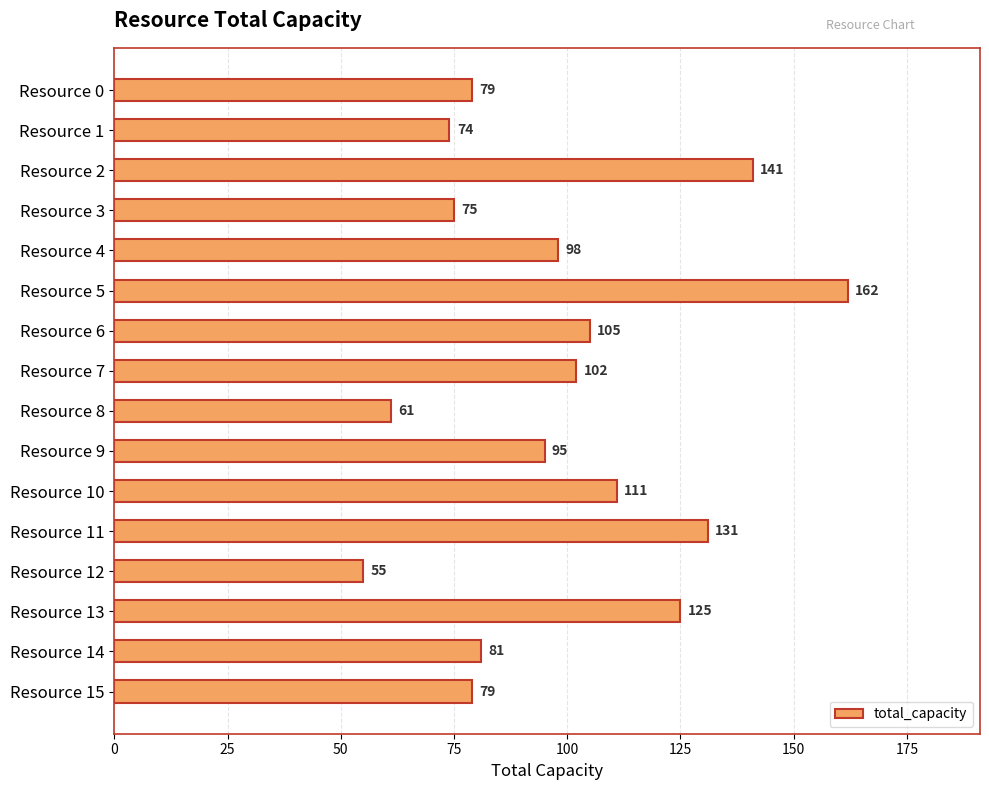

At which category does the chart reach its peak across all series?

Resource 5